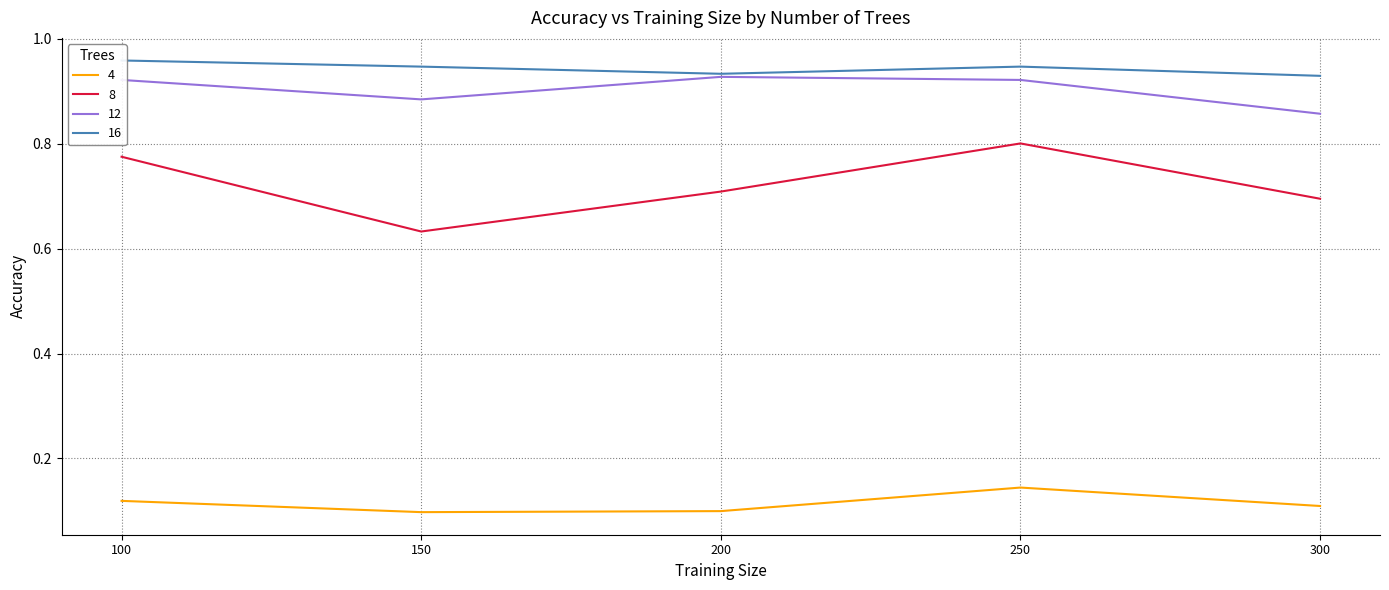

Reading left to right, what are all the values shown in this chart?

4: 0.1	0.1	0.1	0.1	0.1
8: 0.8	0.6	0.7	0.8	0.7
12: 0.9	0.9	0.9	0.9	0.9
16: 1.0	0.9	0.9	0.9	0.9